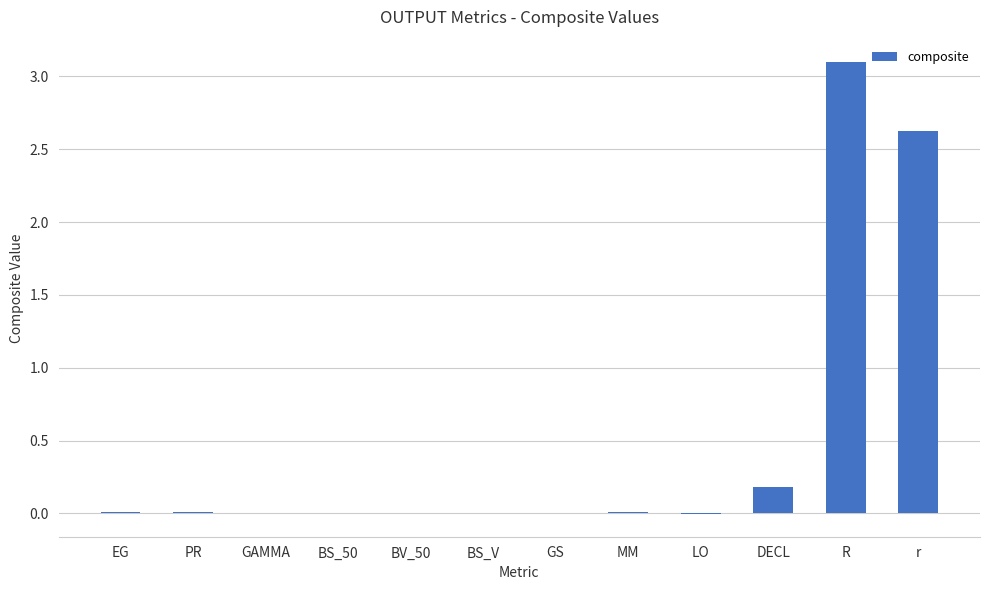

What is the sum of all values?

5.9